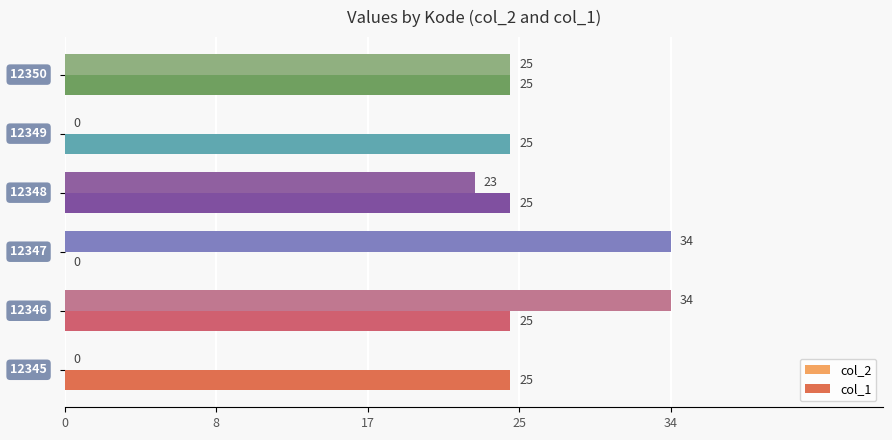

What are all the series names shown in the legend?

col_2, col_1